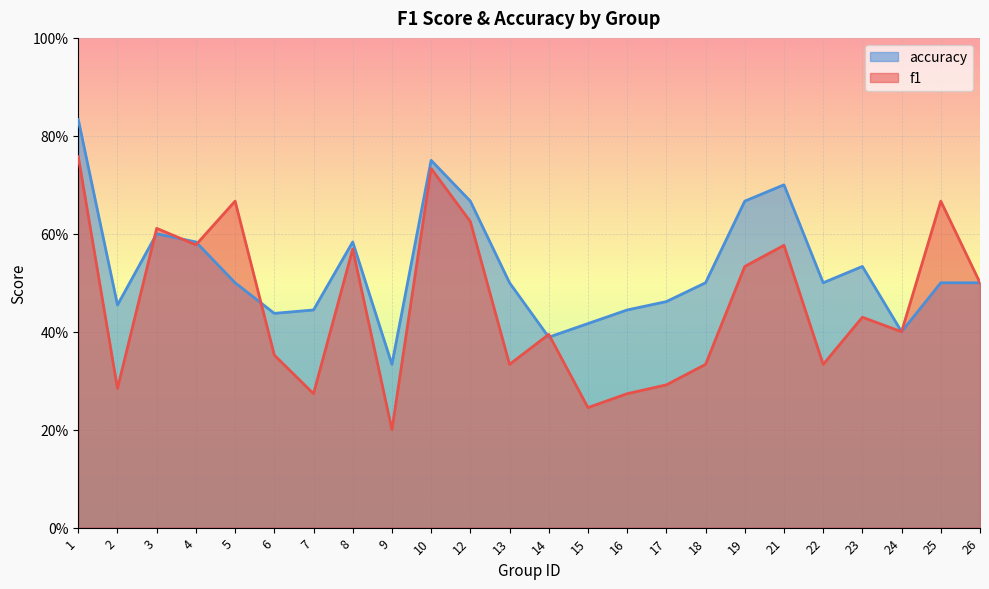

What is the difference between the second highest and second lowest values in the f1 series?

0.5